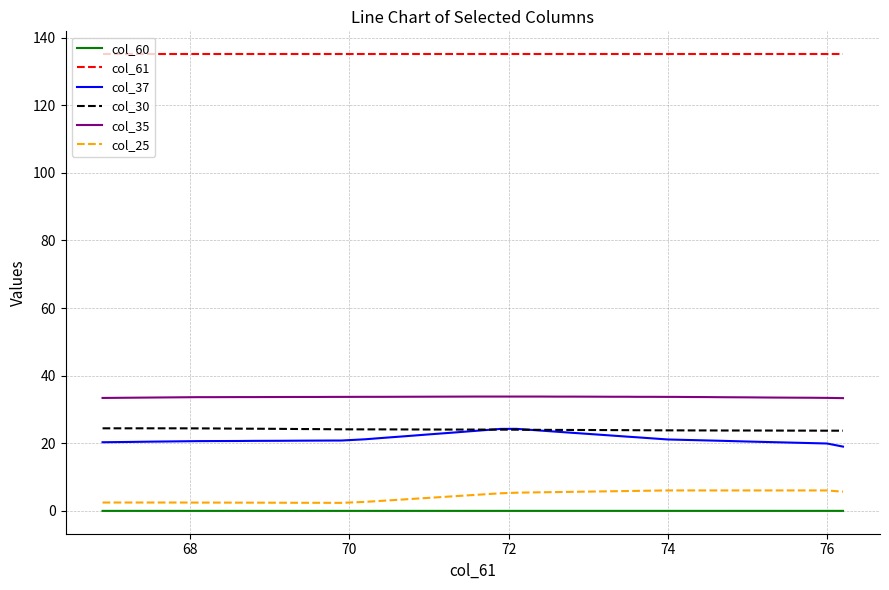

Which series has the largest total across all categories?

col_61